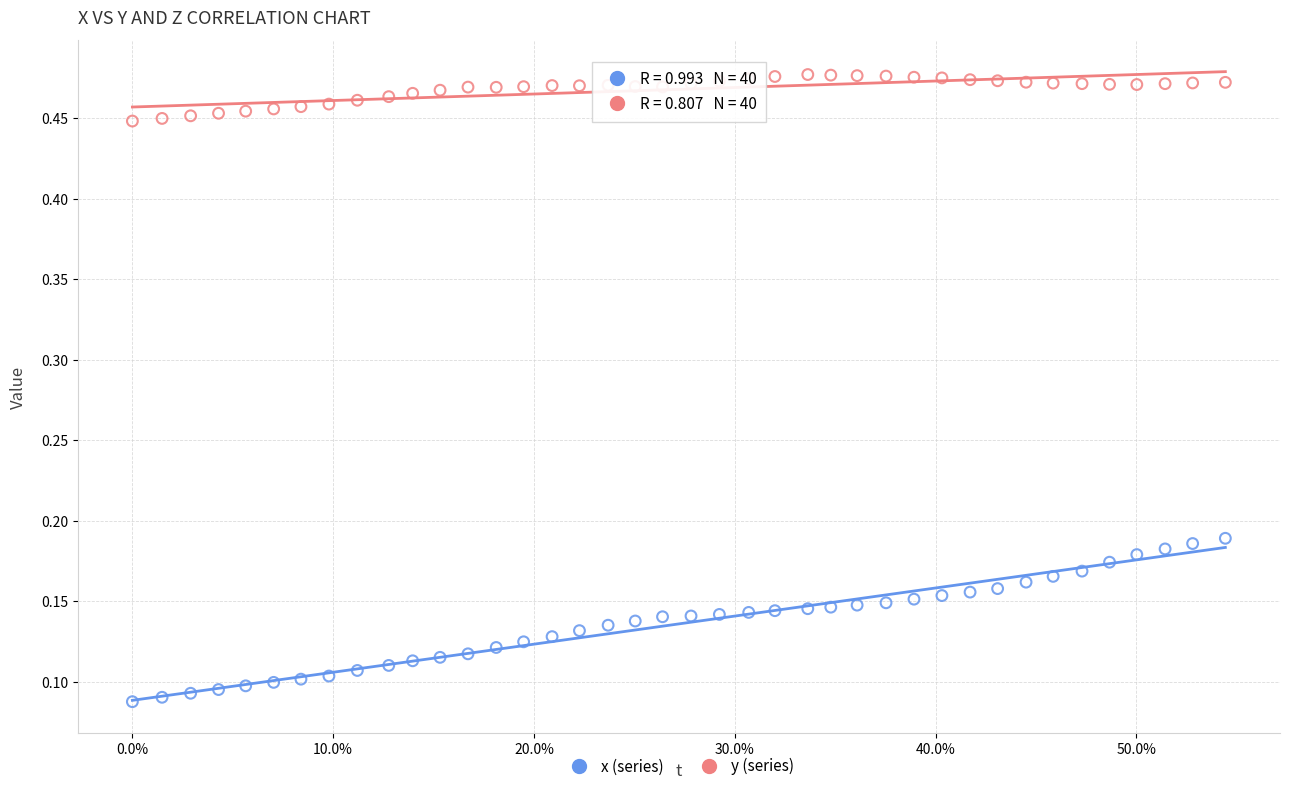

How many points are shown in the scatter plot?

80